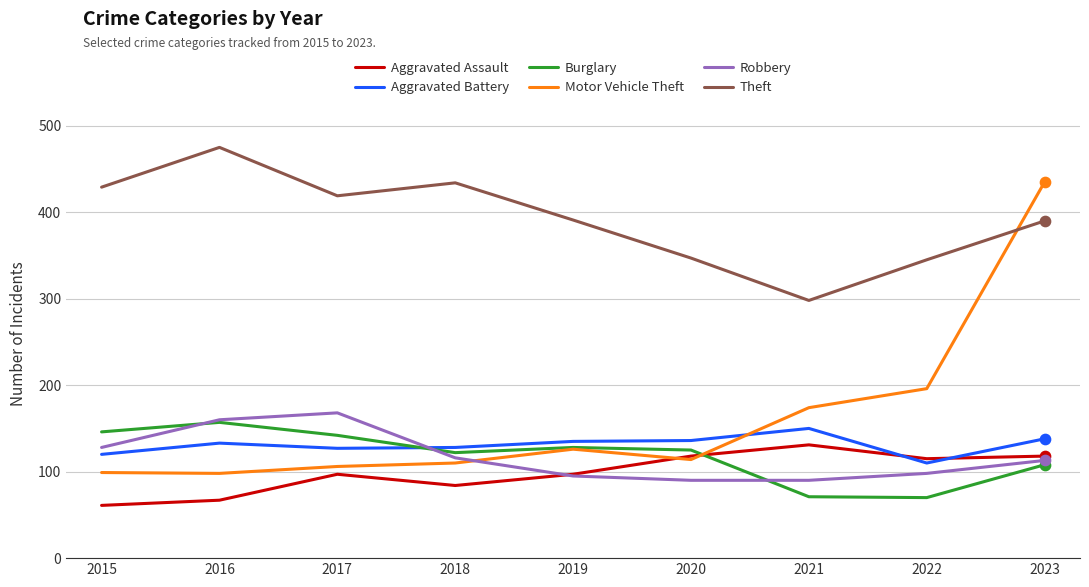

At how many categories does at least one series exceed 287?

9